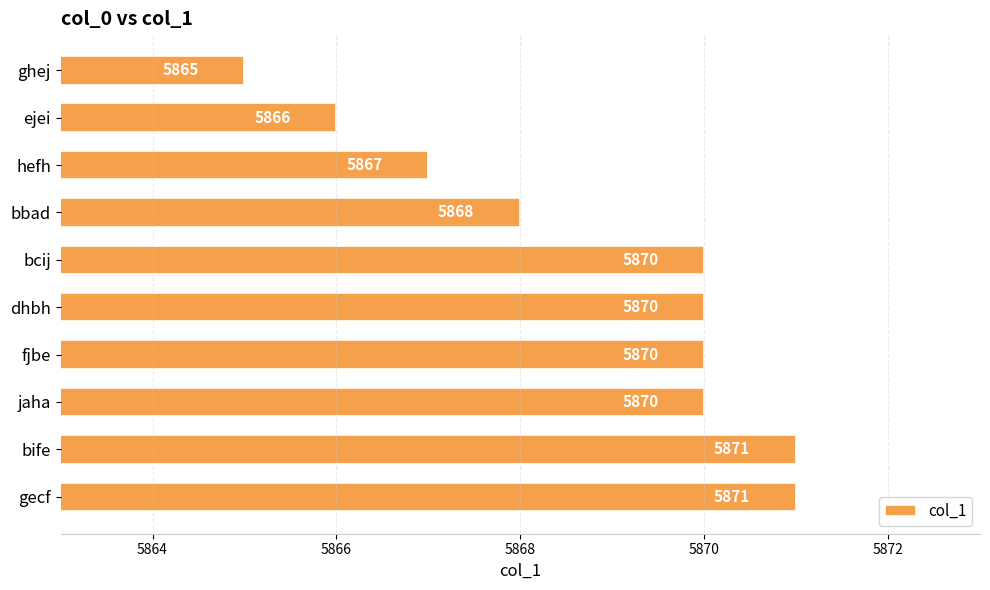

What is the greatest value displayed?

5871